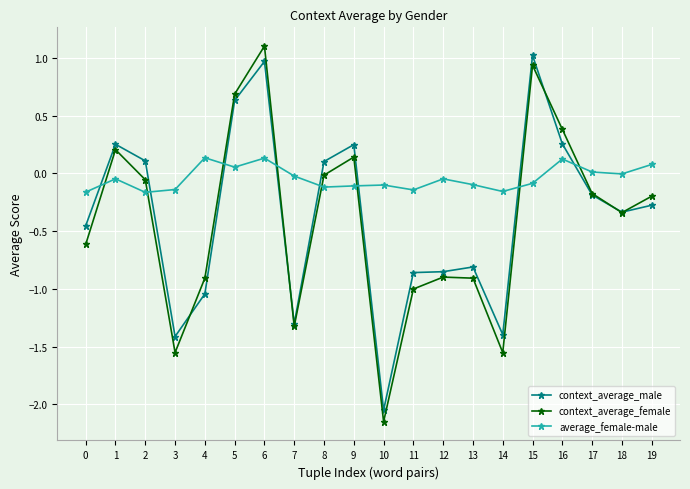

At how many categories does at least one series exceed 1?

2